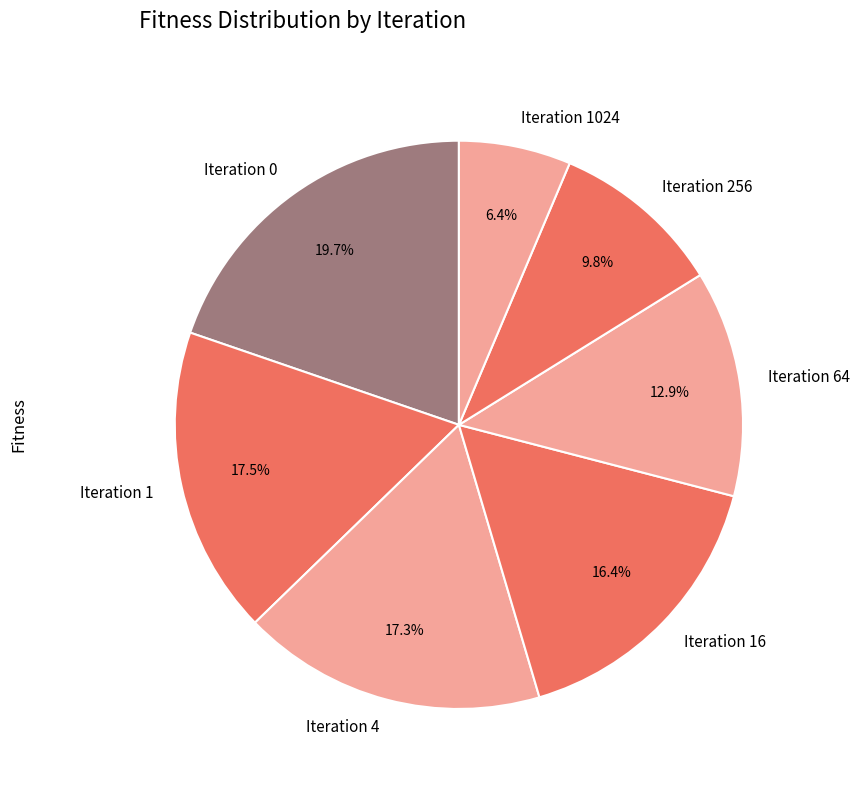

To the nearest percent, what portion does Iteration 1024 represent?

6%